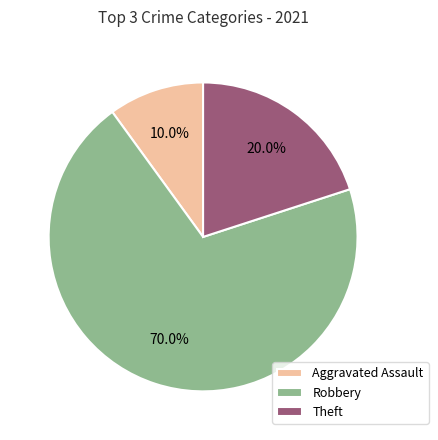

To the nearest percent, what is the difference between the Theft and Robbery slice percentages?

50%